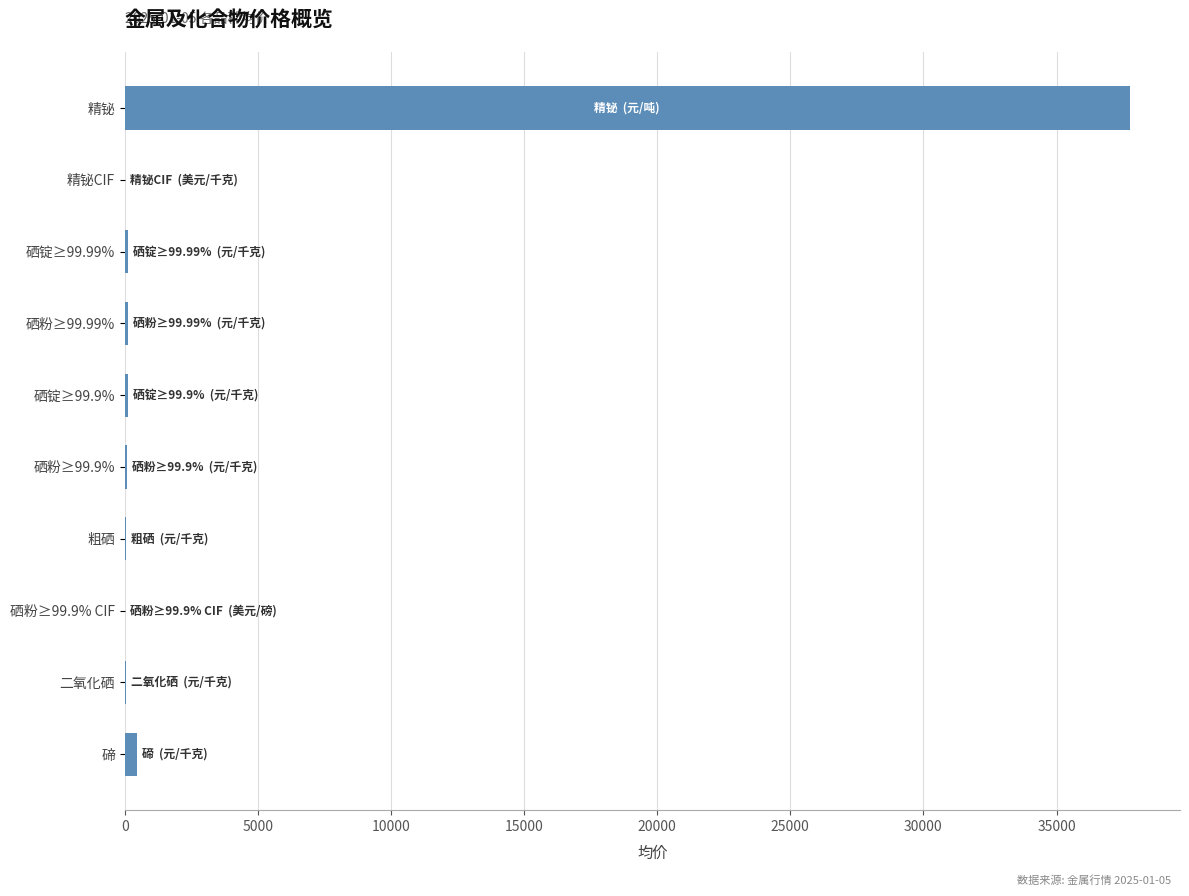

Which label corresponds to the largest value in the chart?

精铋